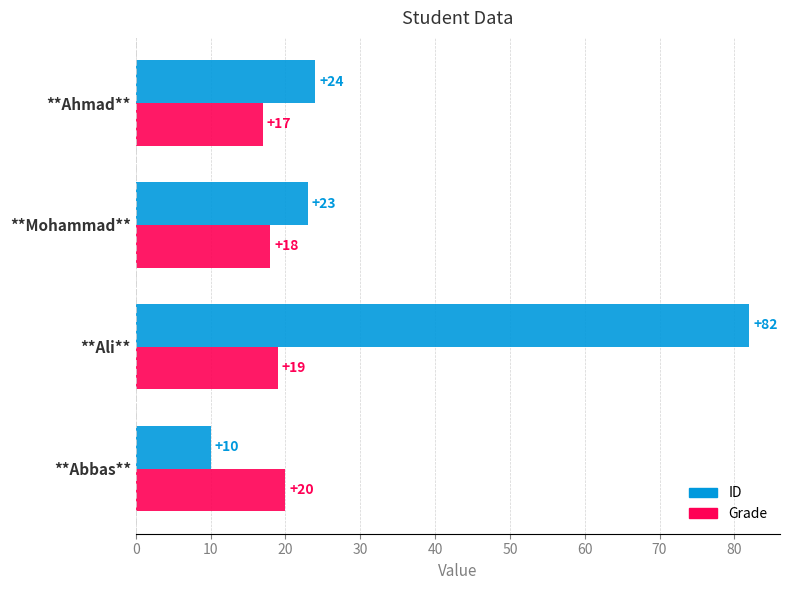

What is the difference between the ID values at **Ahmad** and **Ali**?

58